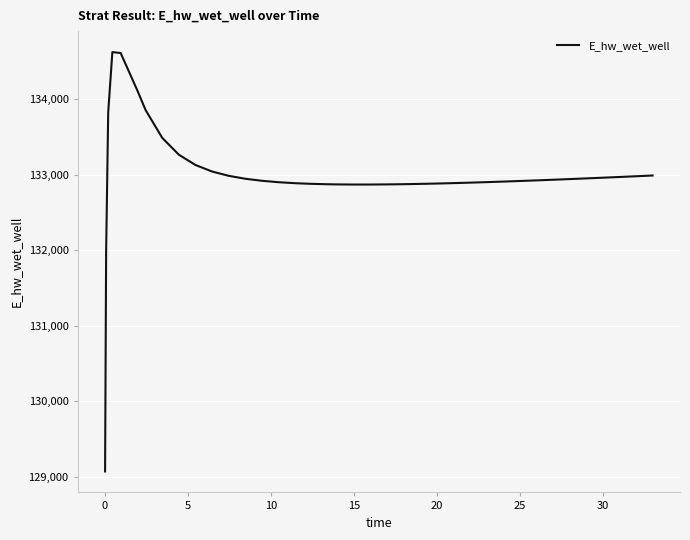

What is the minimum value shown in the chart?

129070.3